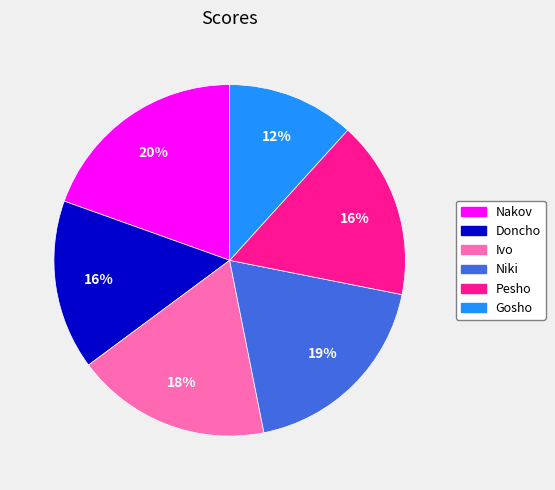

To the nearest percent, what is the difference between the largest and smallest slice percentages?

8%